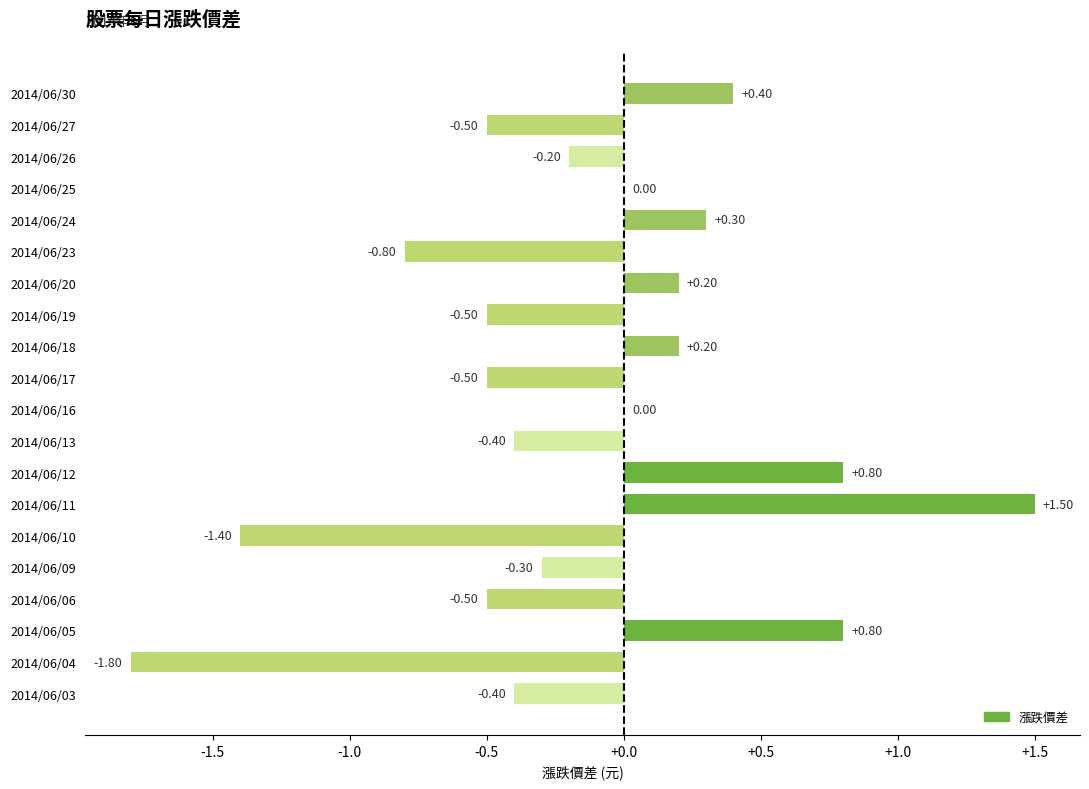

What is the sum of the values at 2014/06/10 and 2014/06/19?

-1.9